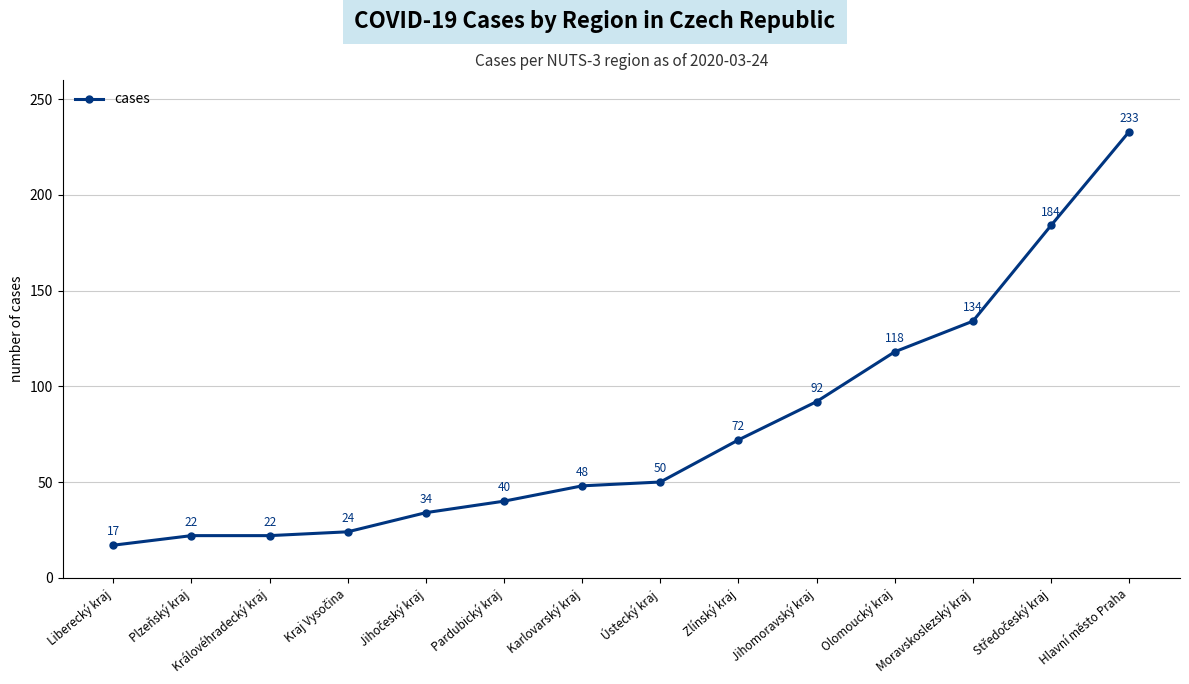

How many data points does each series have?

14